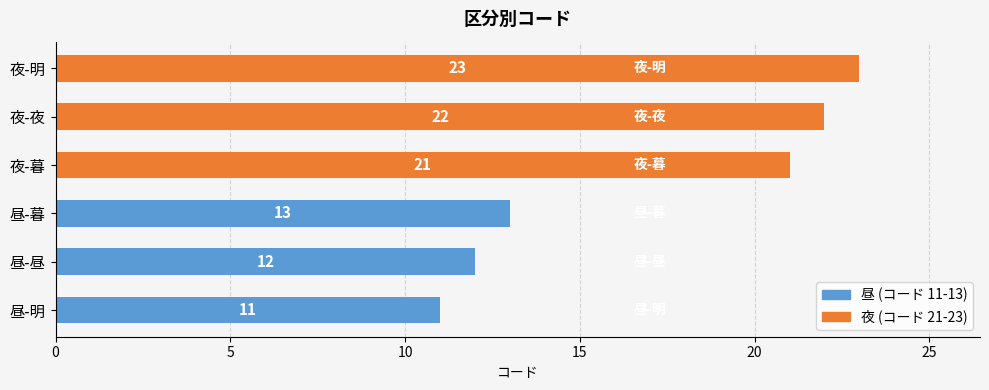

Is it true that the value at 昼-昼 is 12?

True